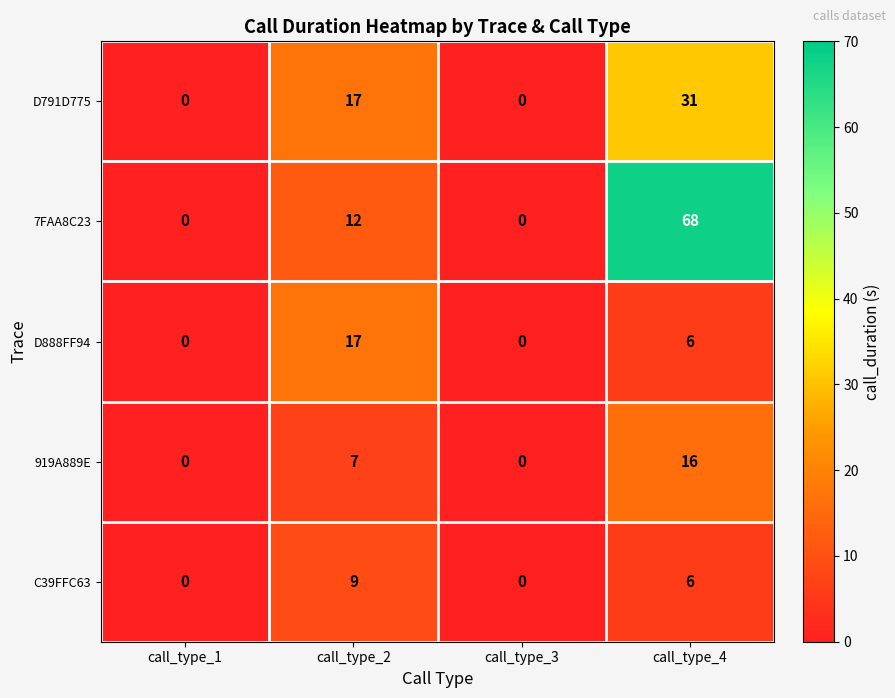

The value of 7FAA8C23 at call_type_1 is 0. True or false?

True